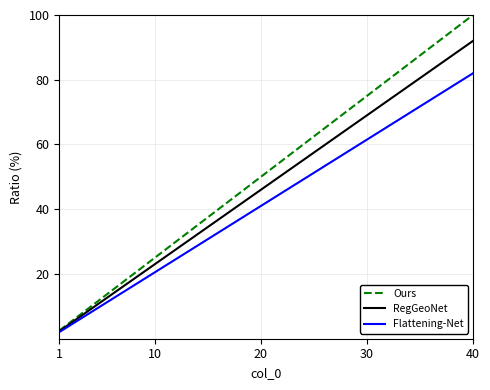

Which series has the largest range (max minus min)?

Ours